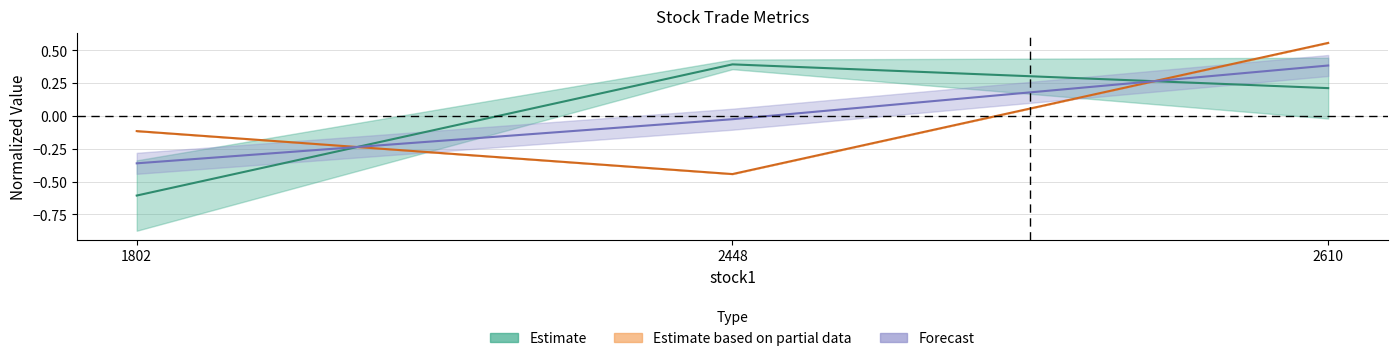

At which category is the sum across all series the highest?

2610